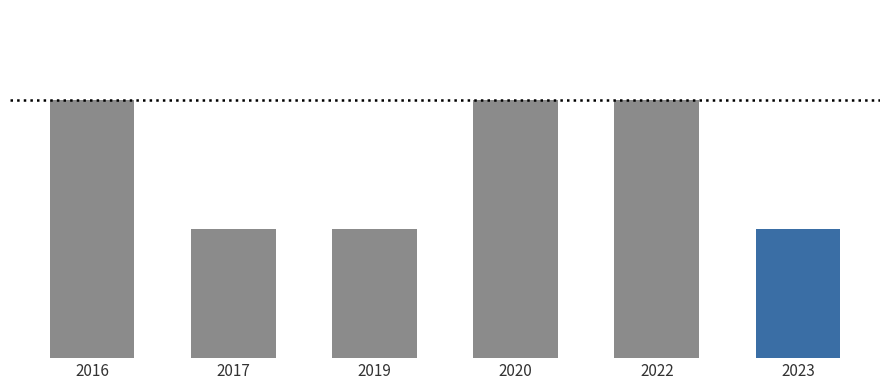

What is the difference between the maximum and minimum values?

1